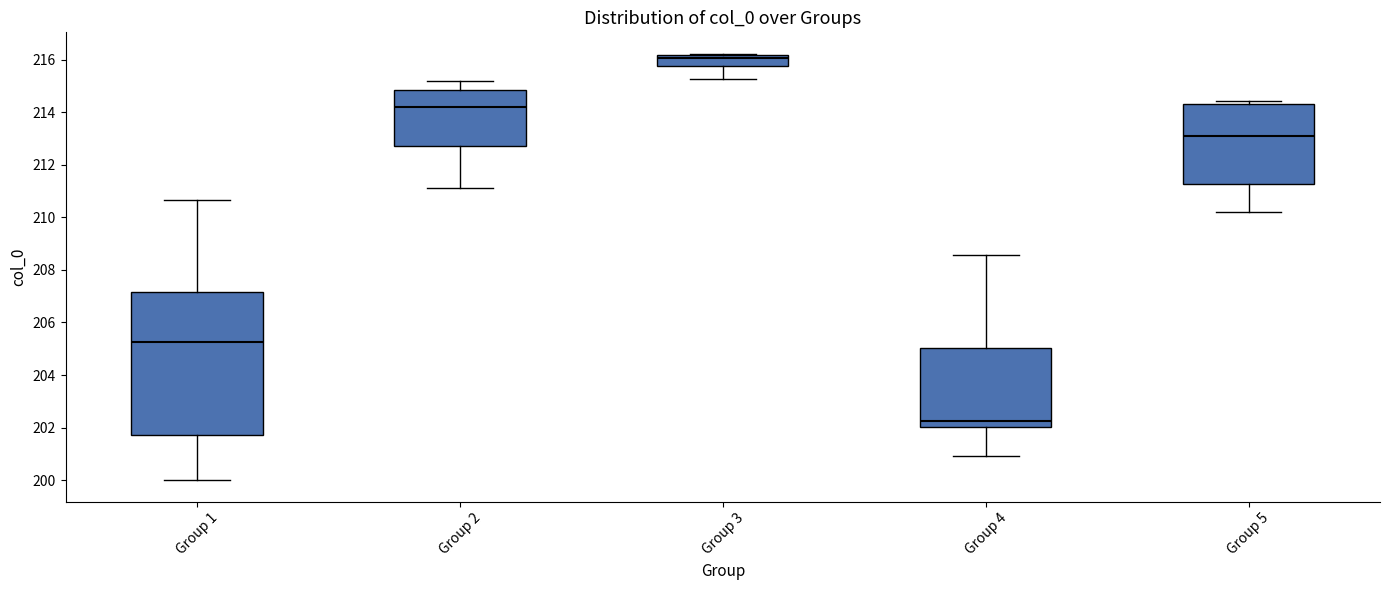

Which box is the tallest, from its lower edge to its upper edge?

Group 1